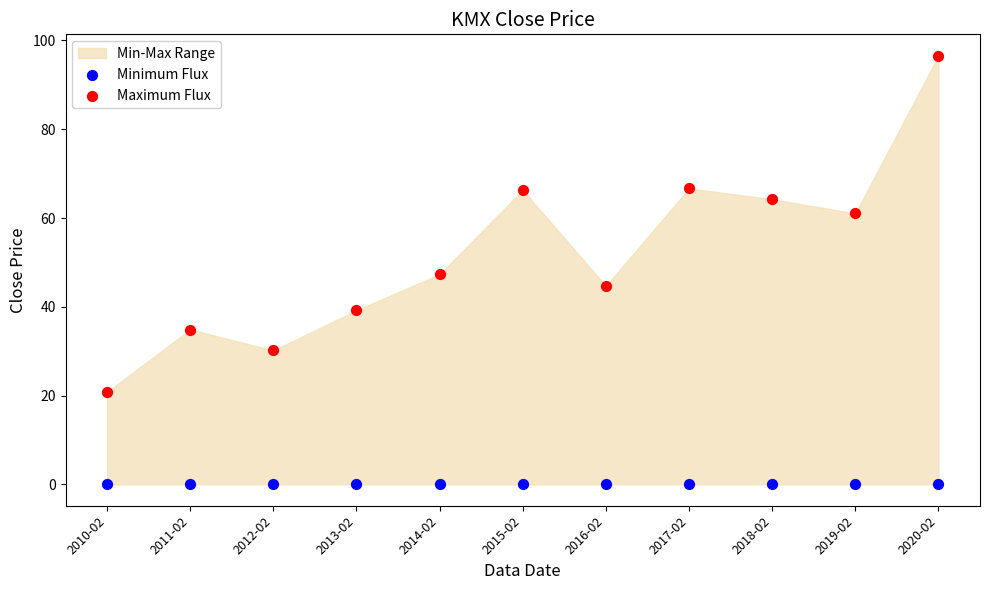

Which series contains the lowest Y value?

Minimum Flux